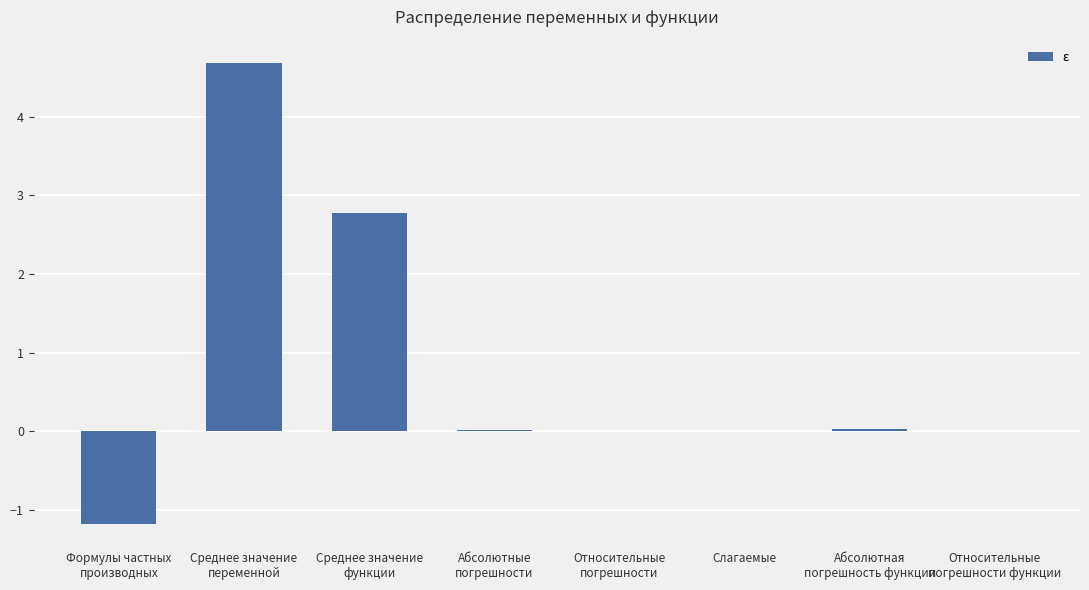

What is the sum of all values?

6.3